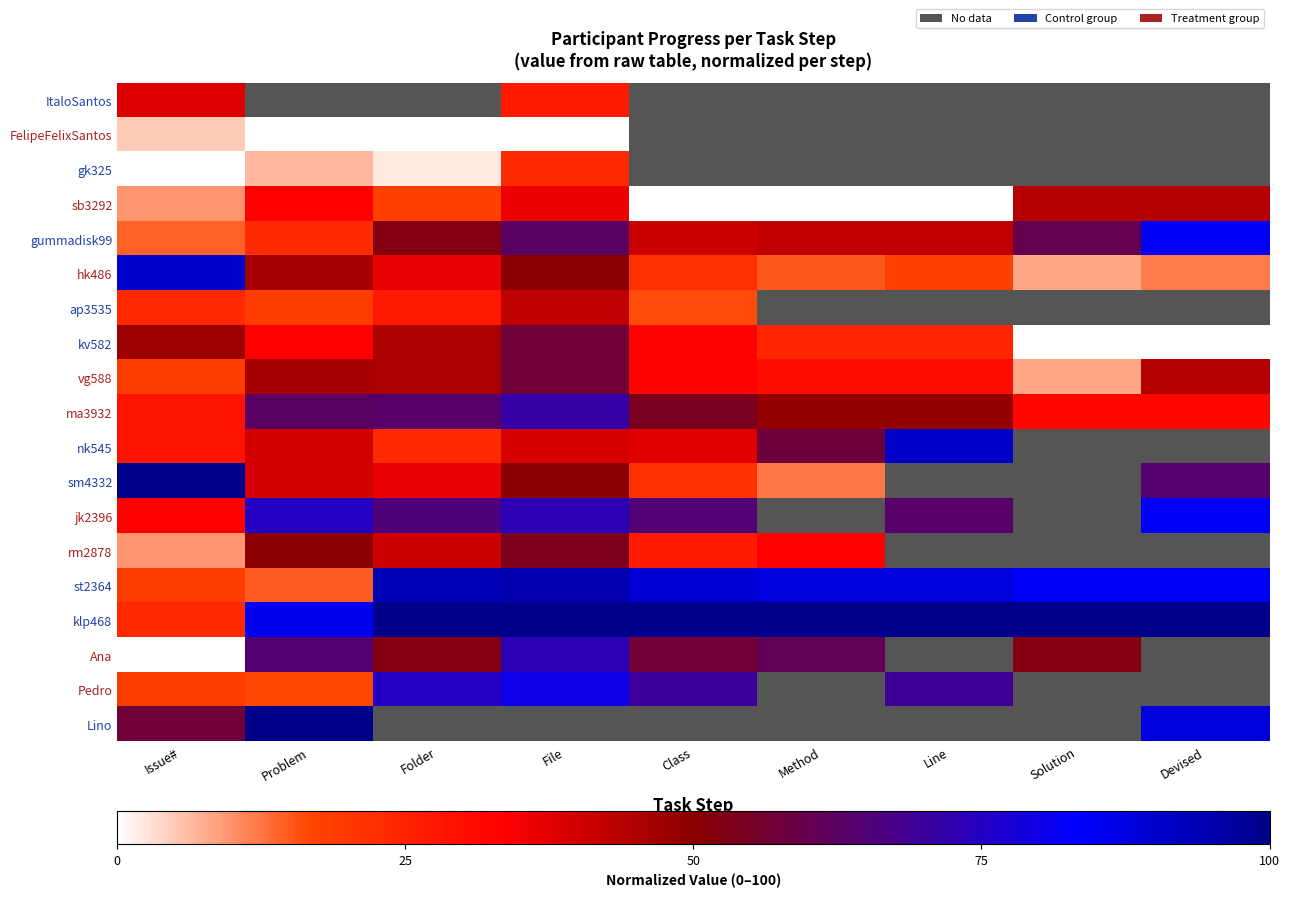

How many categories are shown in the chart?

9